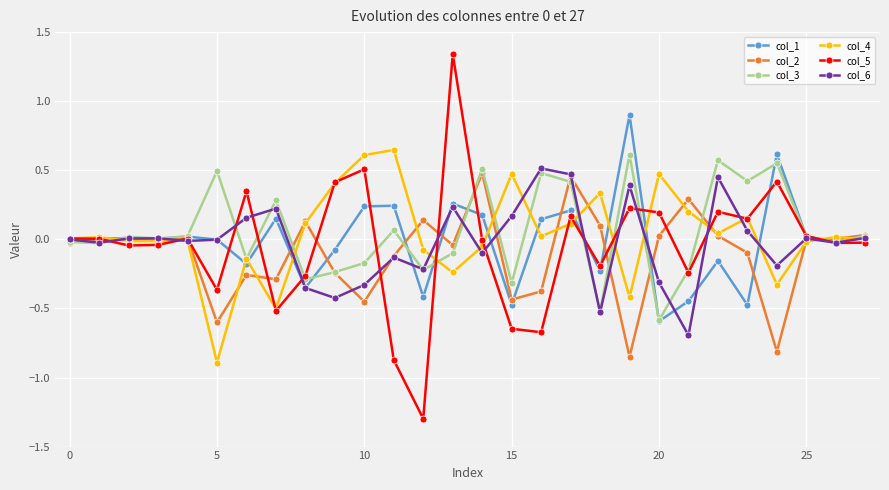

Which series has the largest range (max minus min)?

col_5